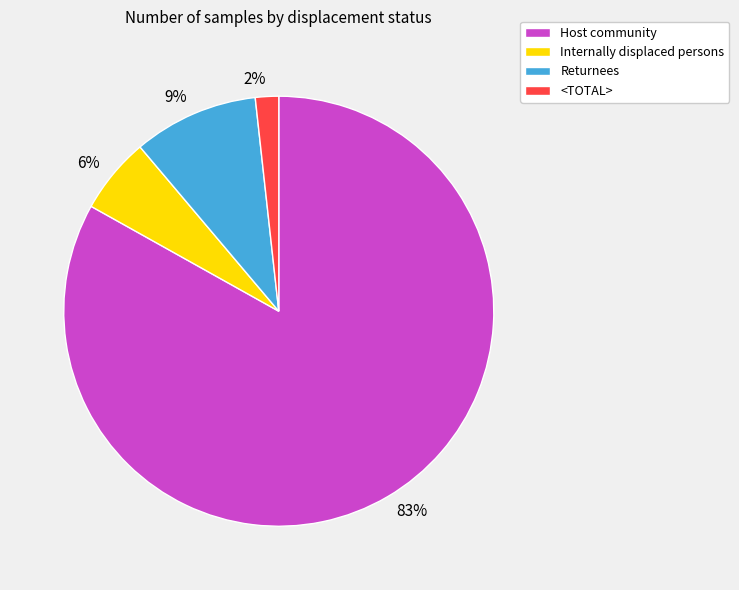

Rank the categories by value from highest to lowest.

Host community, Returnees, Internally displaced persons, <TOTAL>